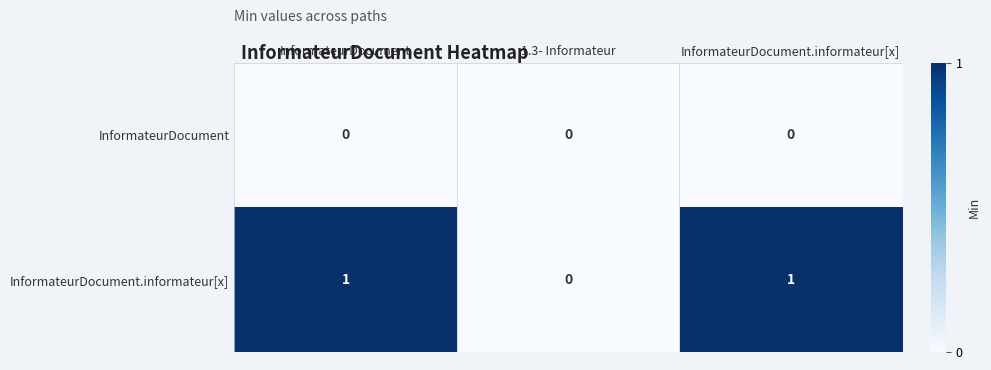

How many distinct data groups are displayed?

2